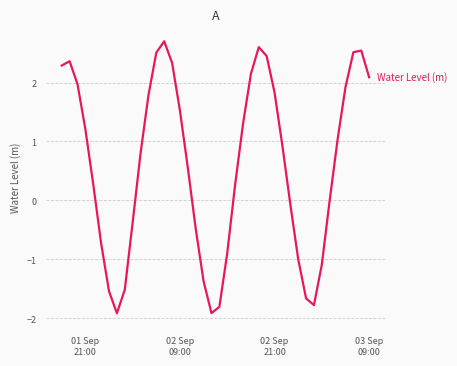

What is the minimum value shown in the chart?

-1.9